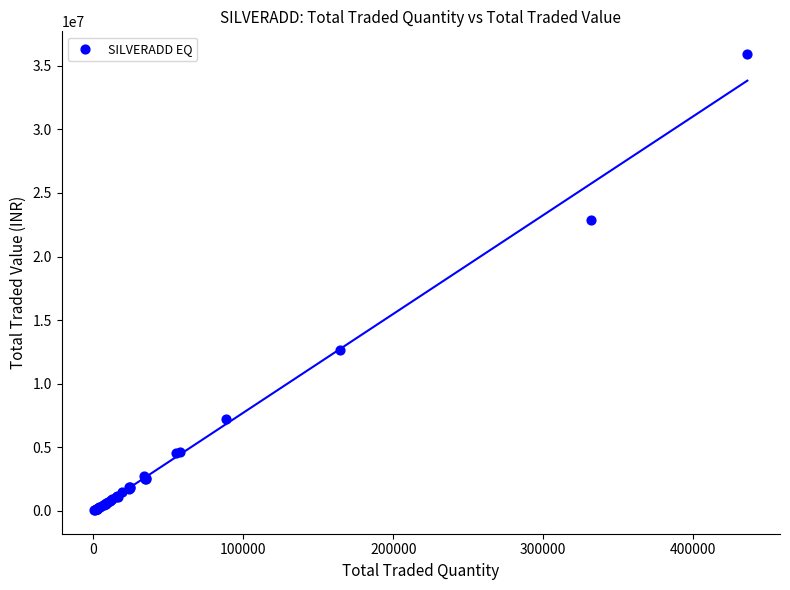

What Y value in the scatter plot is closest to 17977588?

22888373.4